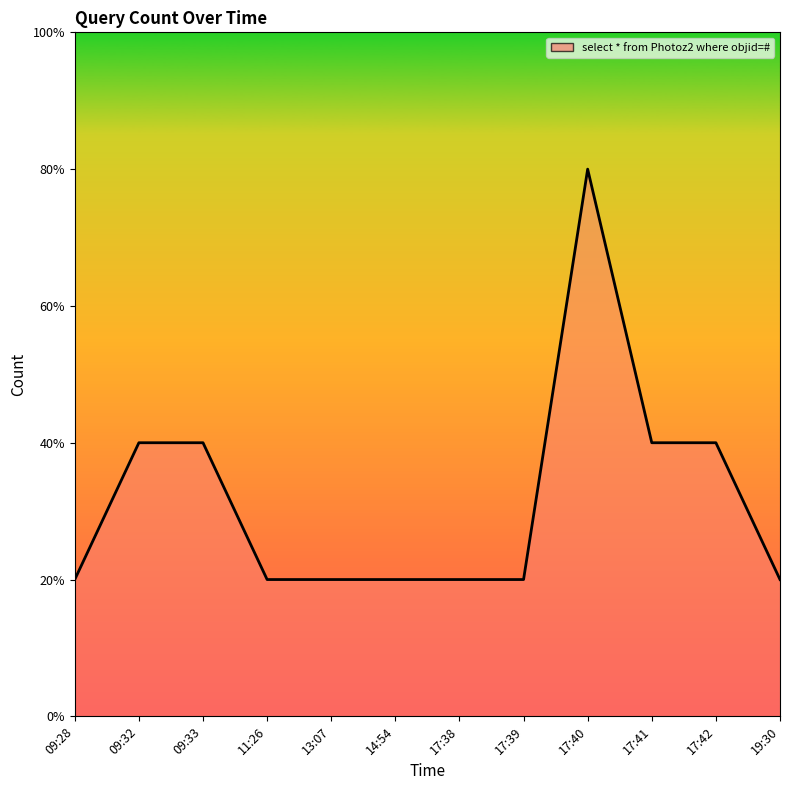

What position from the right is 11:26?

9